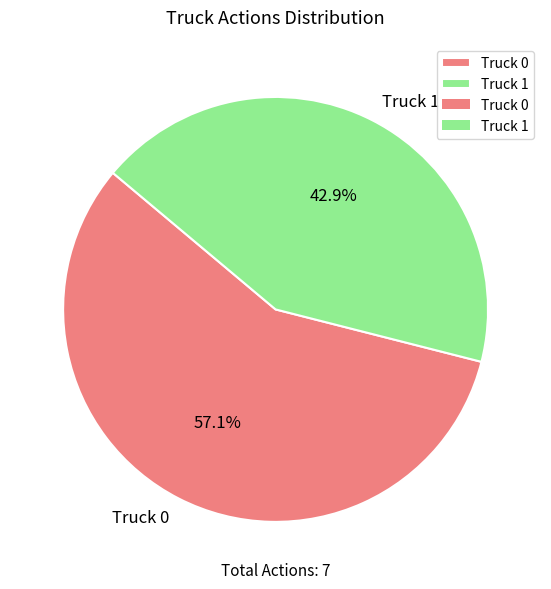

To the nearest percent, what portion does Truck 0 represent?

57%